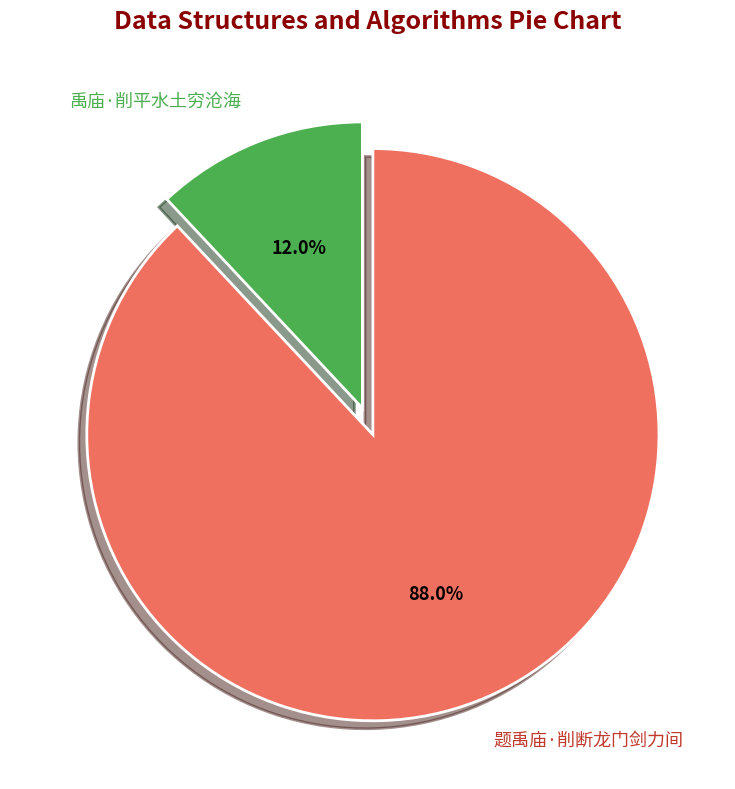

Combined, what portion of the pie is 禹庙·削平水土穷沧海 and 题禹庙·削断龙门剑力间?

100.0%